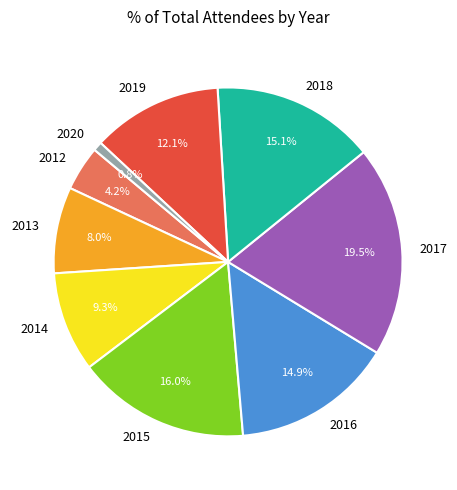

How many segments does this pie chart have?

9